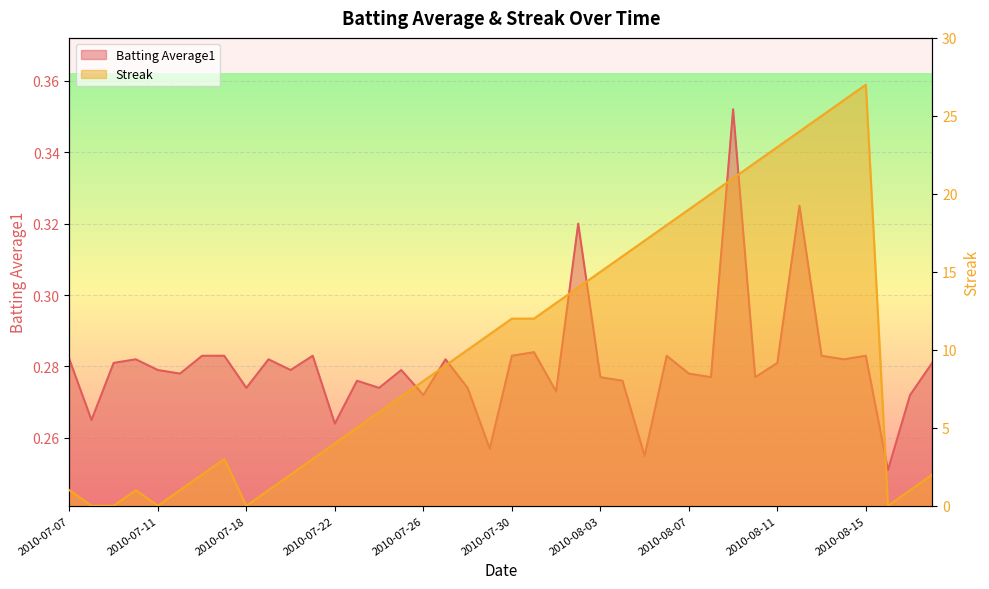

At which category is the sum across all series the highest?

2010-08-15